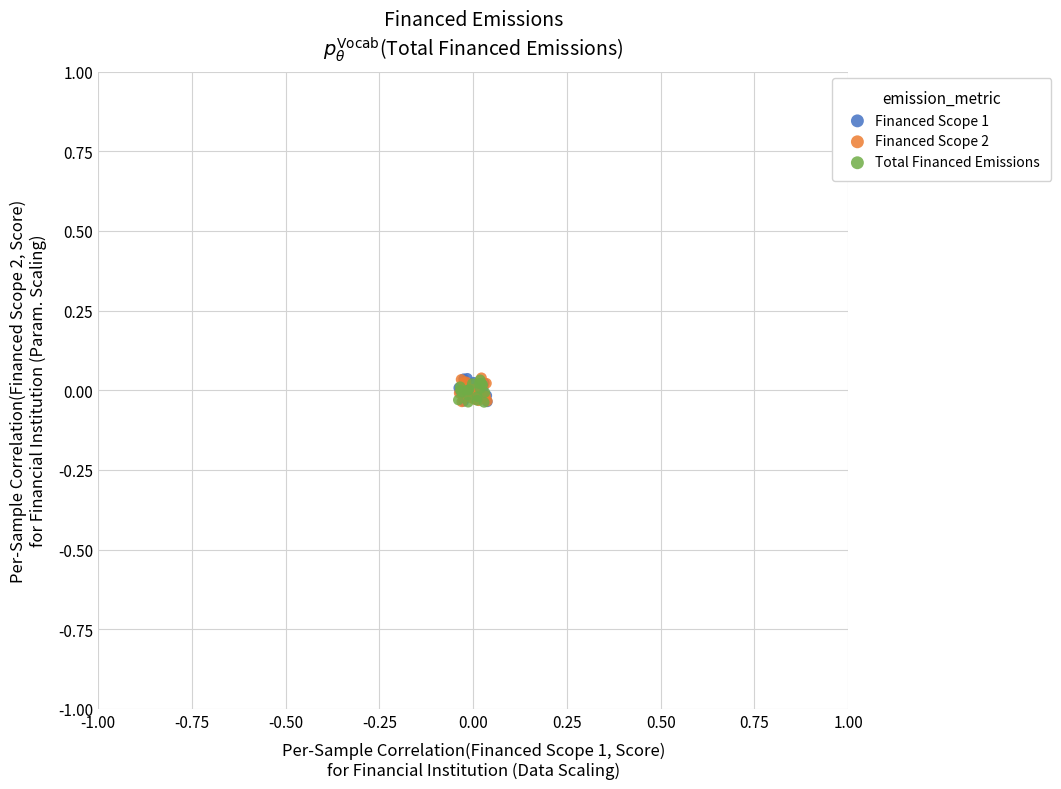

What are all the series names shown in the legend?

Financed Scope 1, Financed Scope 2, Total Financed Emissions